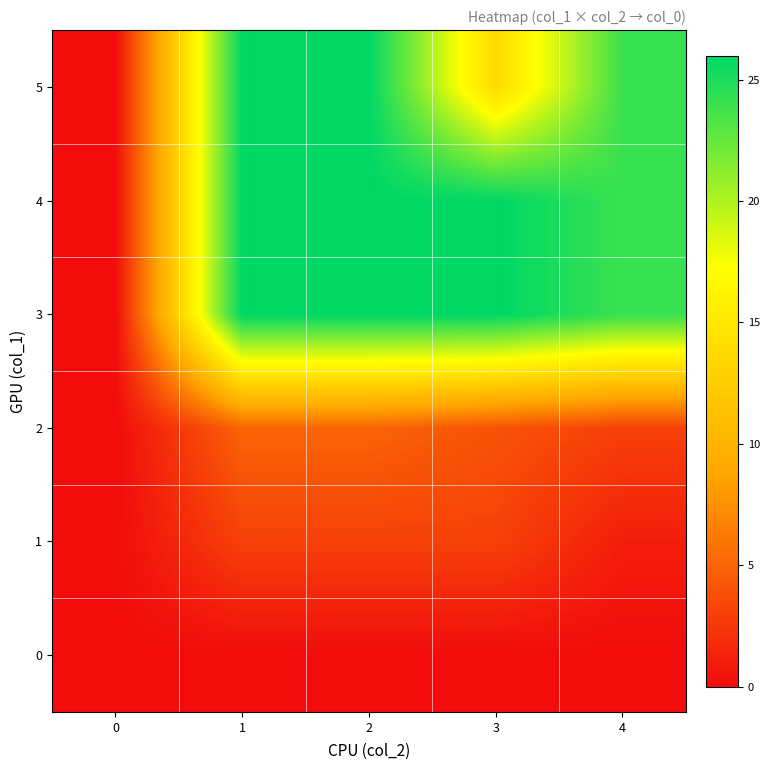

What is the maximum value shown in the chart?

26